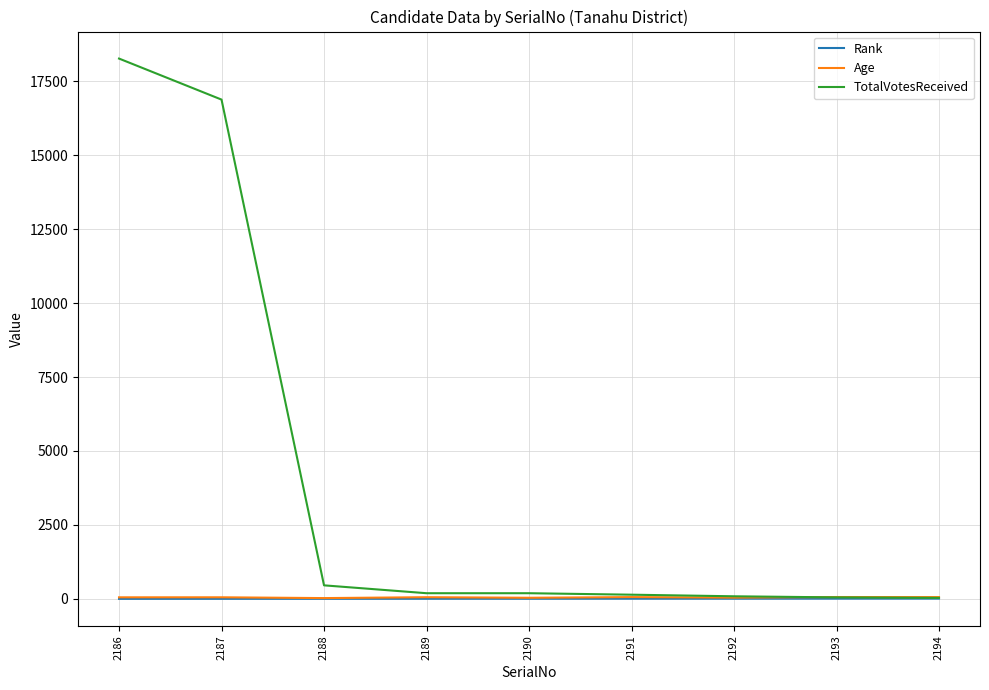

What is the maximum value for TotalVotesReceived?

18265